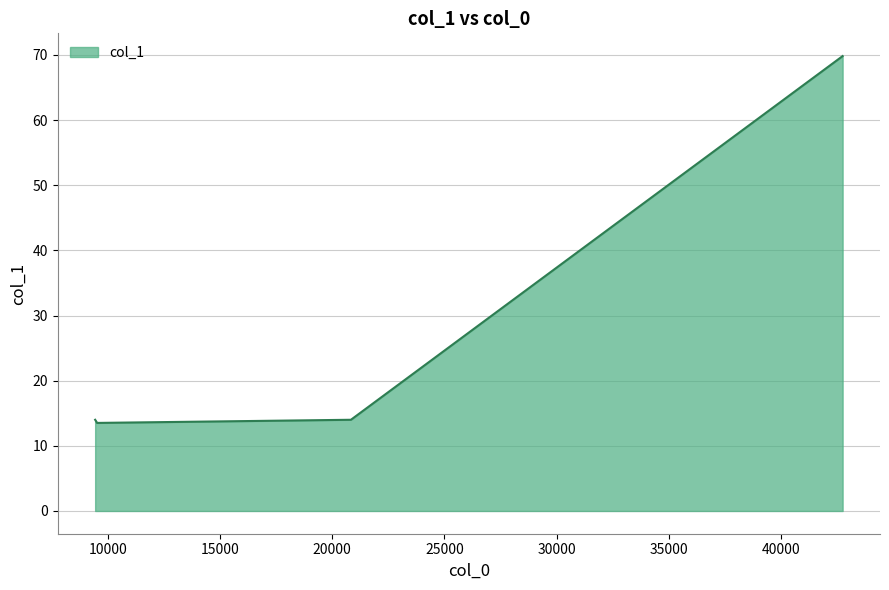

The chart shows a value of 14.0 at 20837.2. True or false?

True